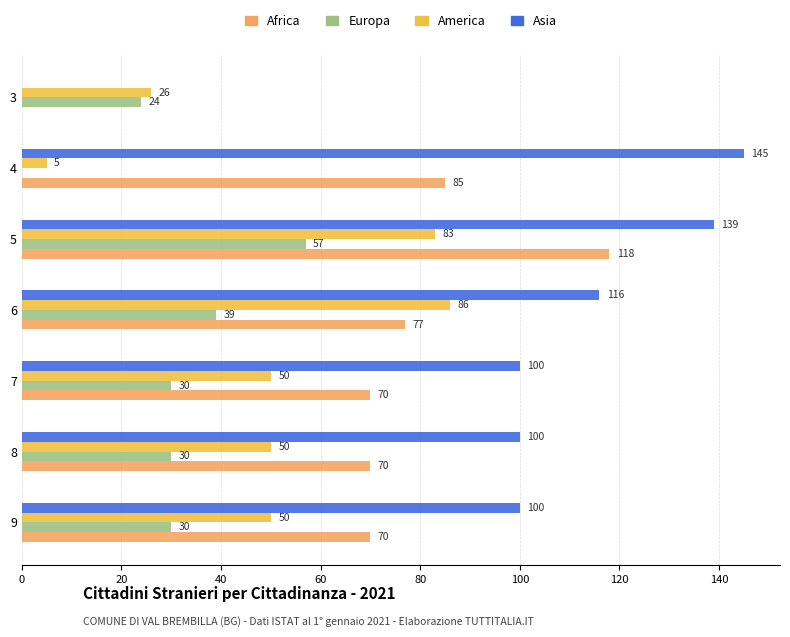

The value of America at 6 is 86. True or false?

True